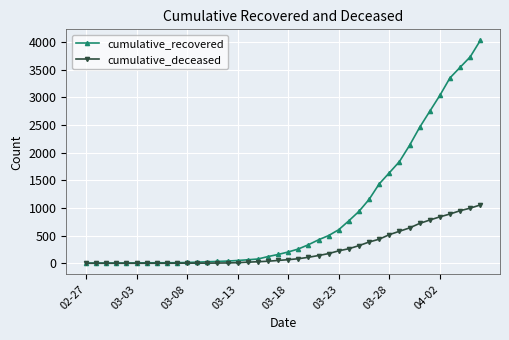

Which series has the largest range (max minus min)?

cumulative_recovered